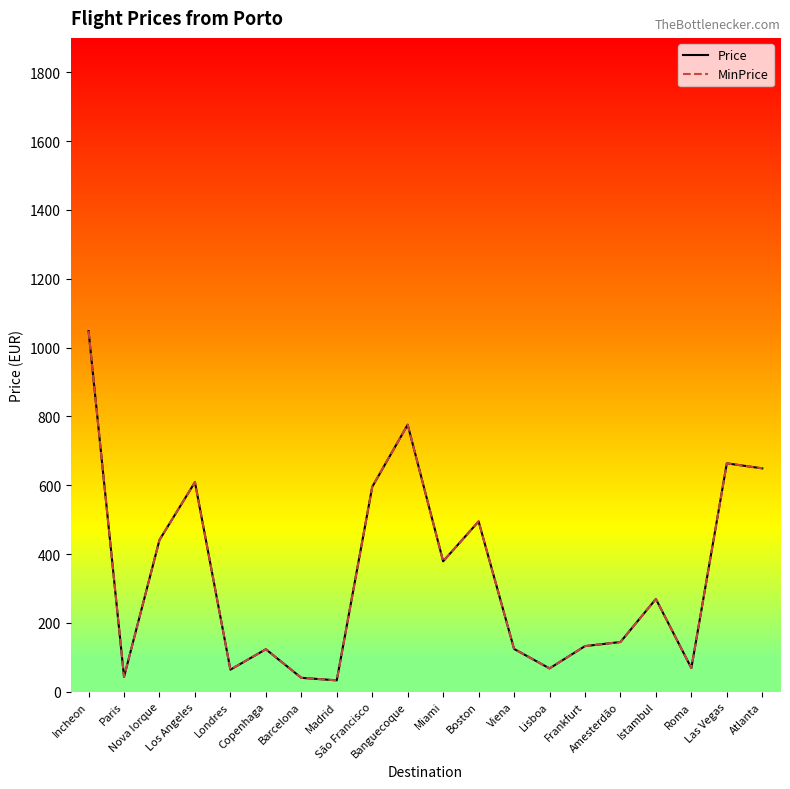

Is this an area chart (filled region under the line)?

No